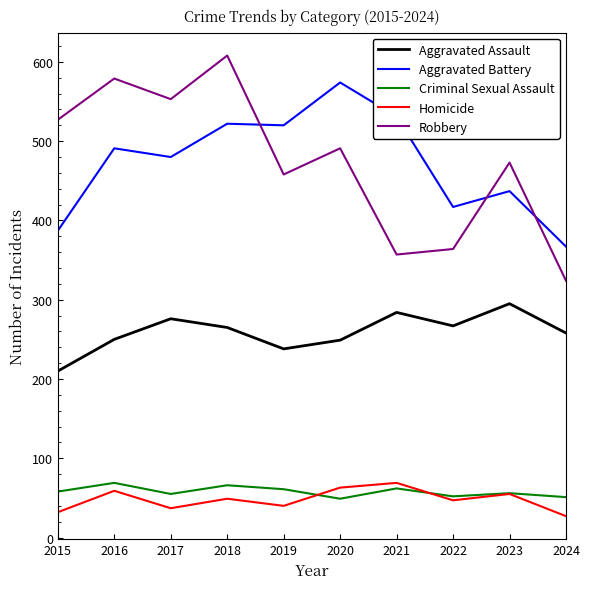

True or false: Aggravated Battery has more than 2 points higher than both neighbors.

True